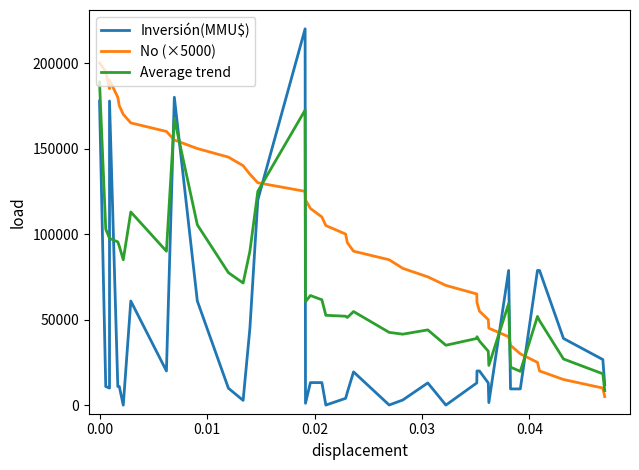

What is the minimum value for Average trend?

8500.0